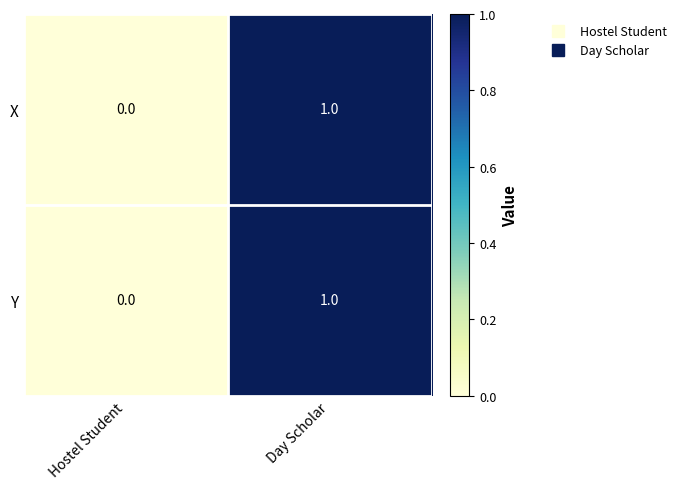

At which category does the chart reach its minimum across all series?

Hostel Student